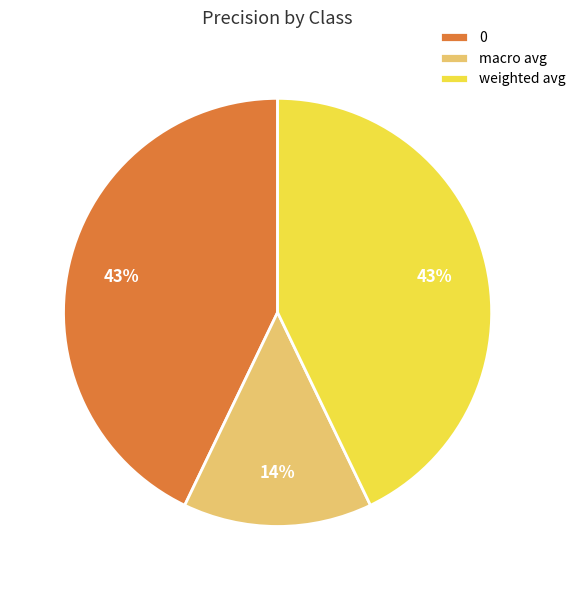

To the nearest percent, what is the difference between the macro avg and weighted avg slice percentages?

29%